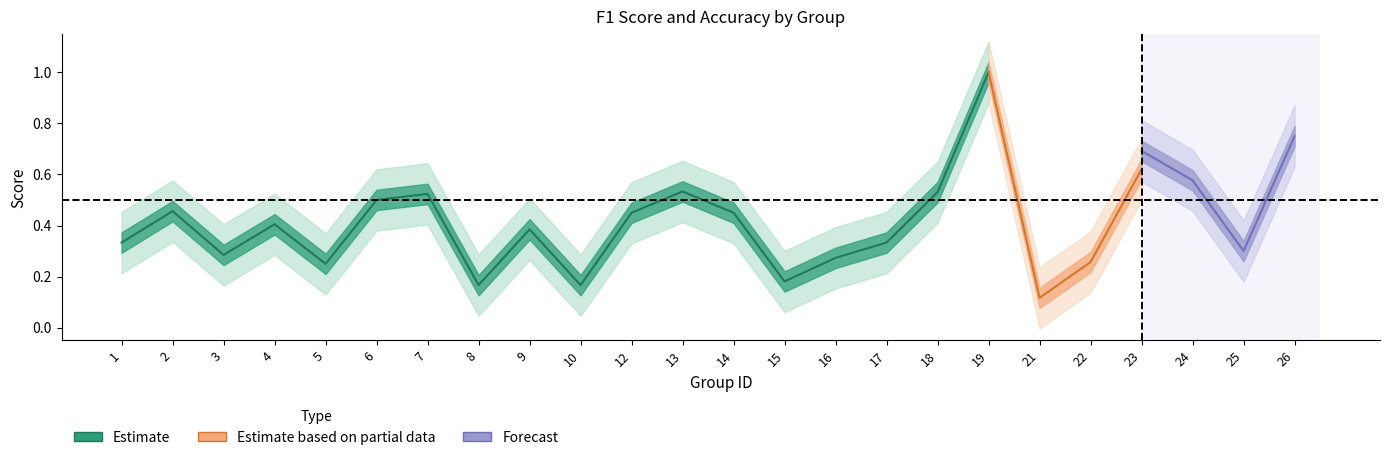

What is the difference between the f1 values at 22 and 25?

0.1